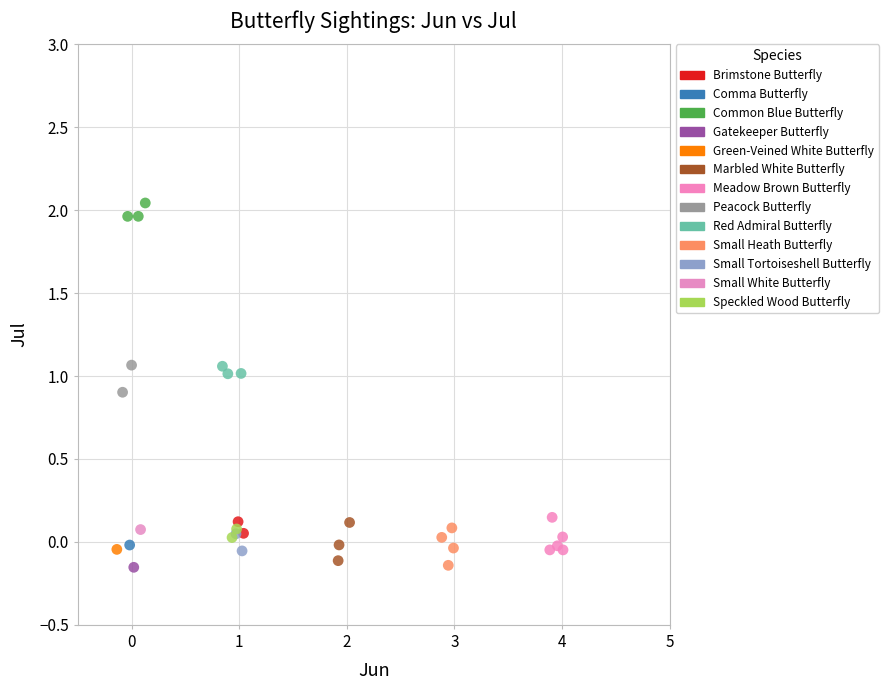

What are all the series names shown in the legend?

Brimstone Butterfly, Comma Butterfly, Common Blue Butterfly, Gatekeeper Butterfly, Green-Veined White Butterfly, Marbled White Butterfly, Meadow Brown Butterfly, Peacock Butterfly, Red Admiral Butterfly, Small Heath Butterfly, Small Tortoiseshell Butterfly, Small White Butterfly, Speckled Wood Butterfly